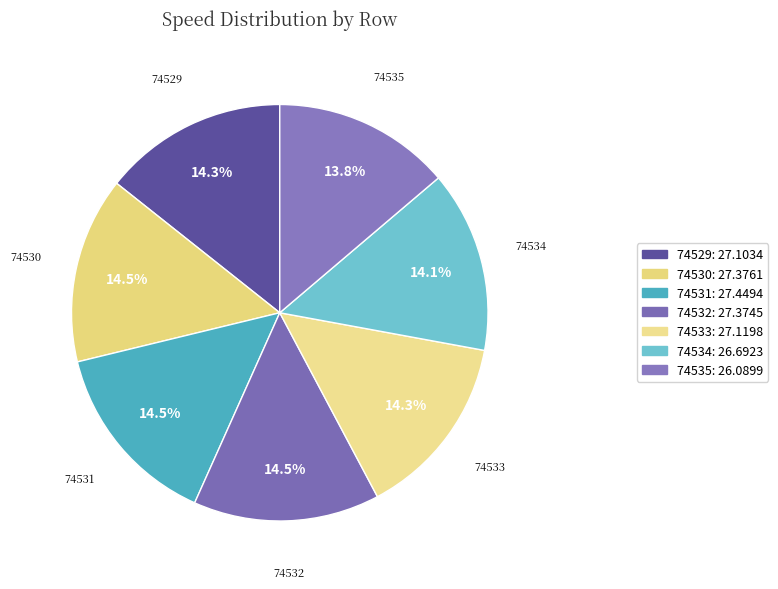

Does 74531 represent more than half of the total?

No